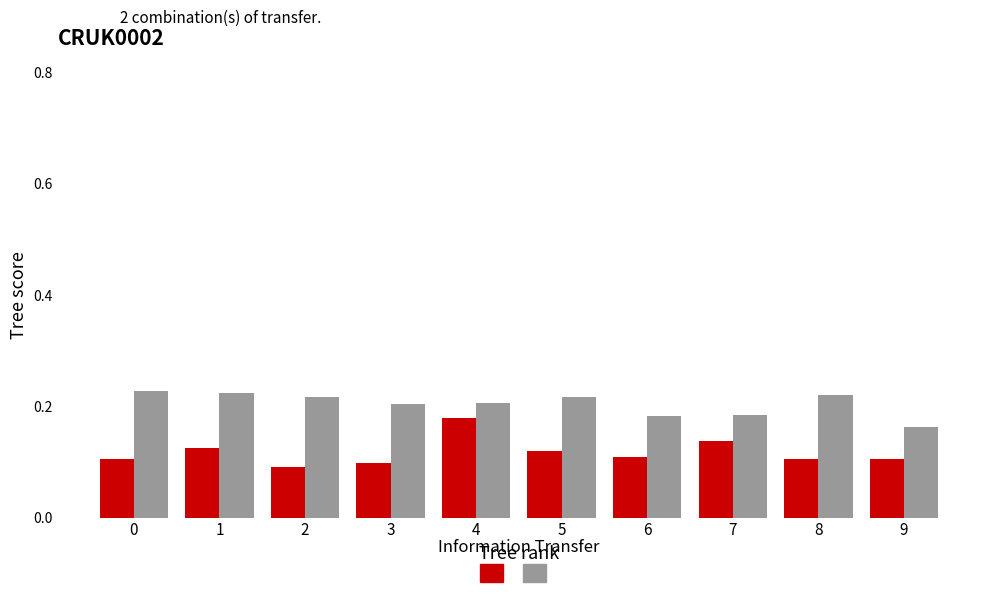

At which category is the sum across all series the highest?

4